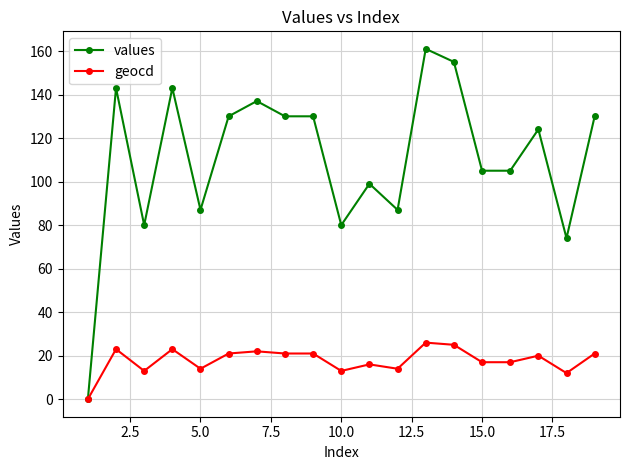

What is the greatest value displayed?

161